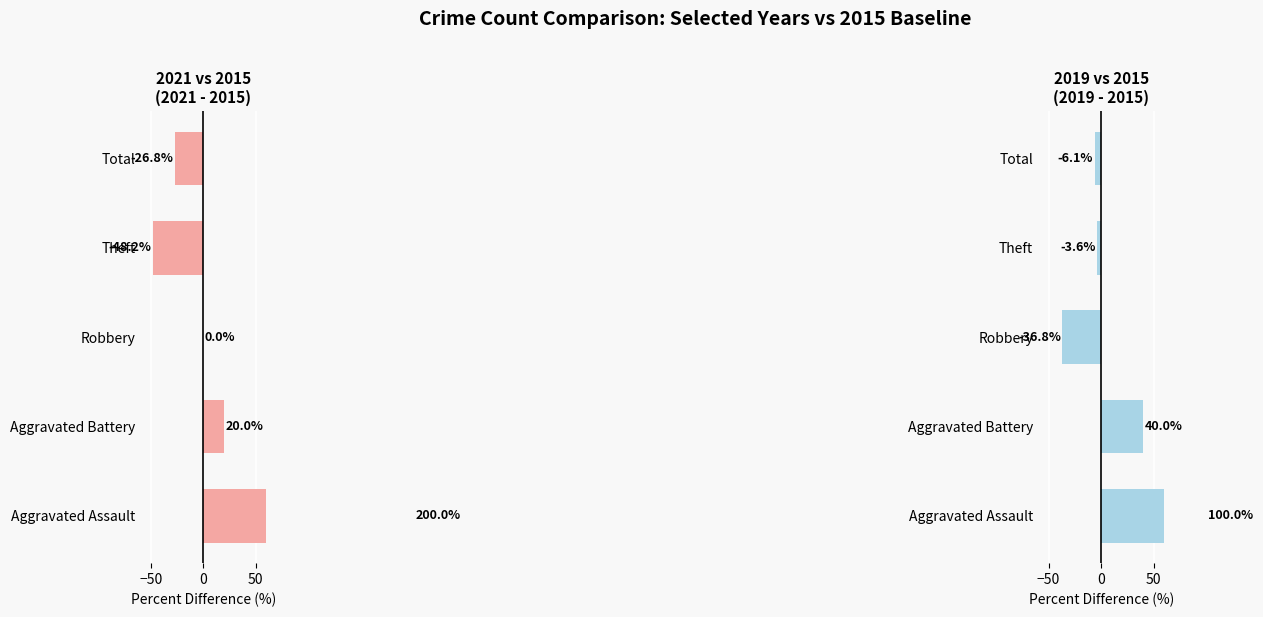

What is the difference between the maximum and minimum values in the 2019 vs 2015 series?

136.8